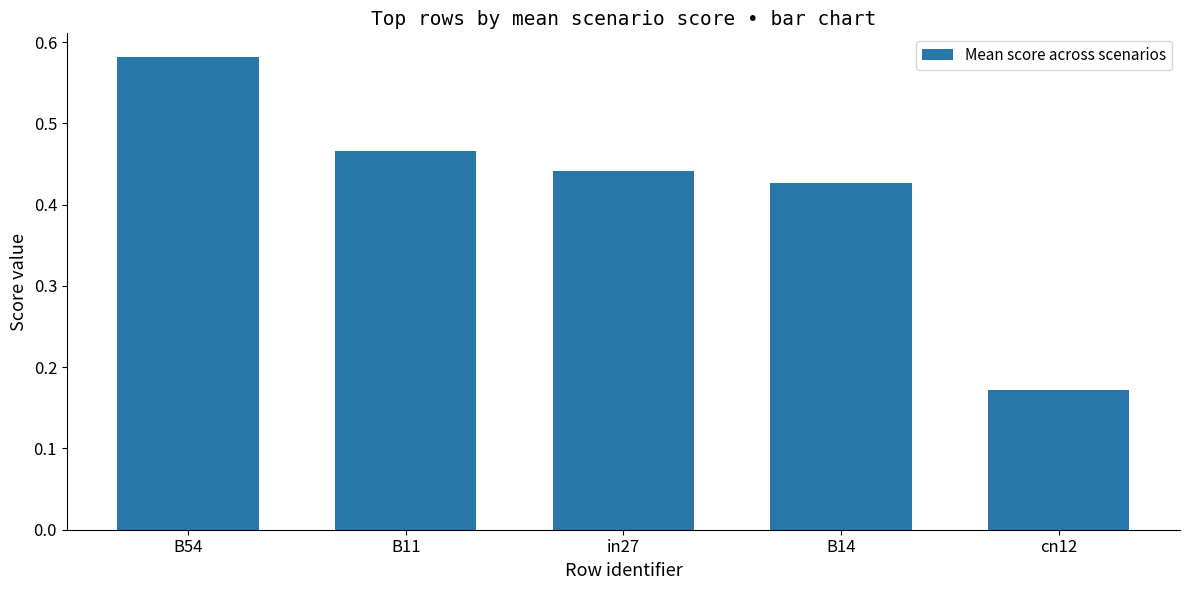

Is it true that the value at B14 is 0.2?

False